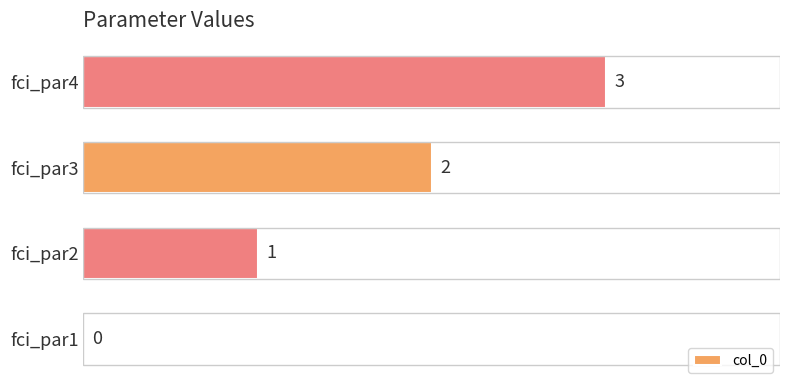

Is it true that the value at fci_par4 is 5?

False